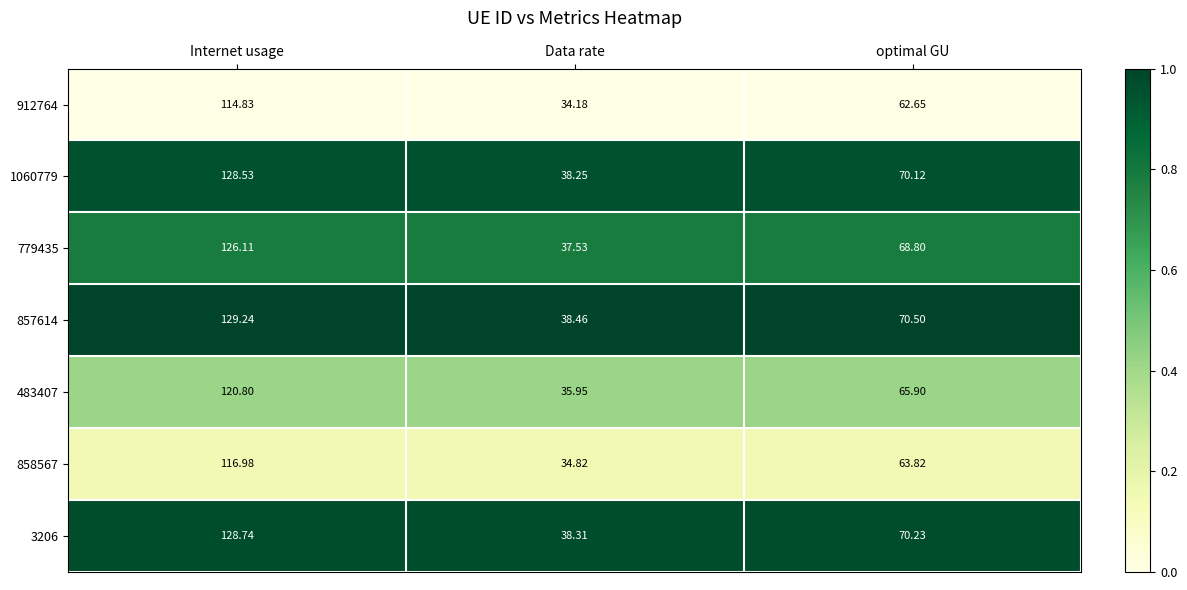

Which series has the largest total across all categories?

857614